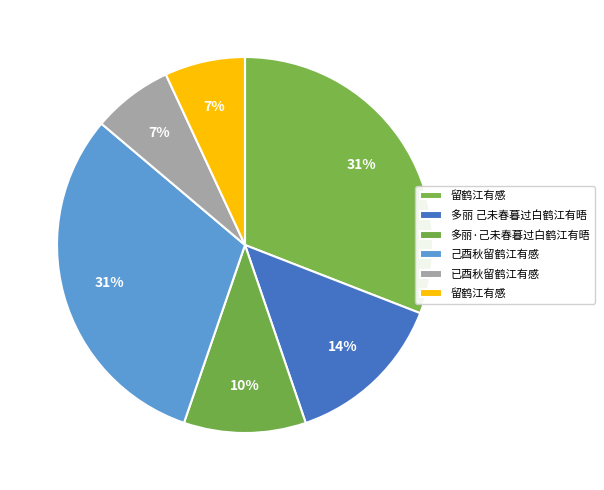

Rank the categories by value from highest to lowest.

留鹤江有感, 己酉秋留鹤江有感, 多丽 己未春暮过白鹤江有晤, 多丽·己未春暮过白鹤江有晤, 已酉秋留鹤江有感, 留鹤江有感